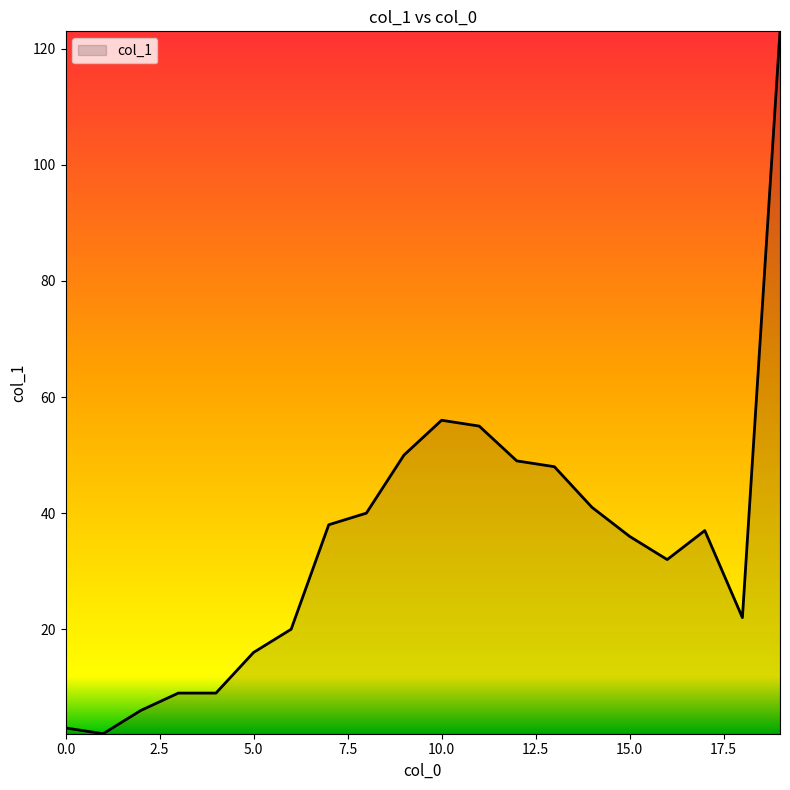

Reading right to left, extract all data points from this chart.

123	22	37	32	36	41	48	49	55	56	50	40	38	20	16	9	9	6	2	3